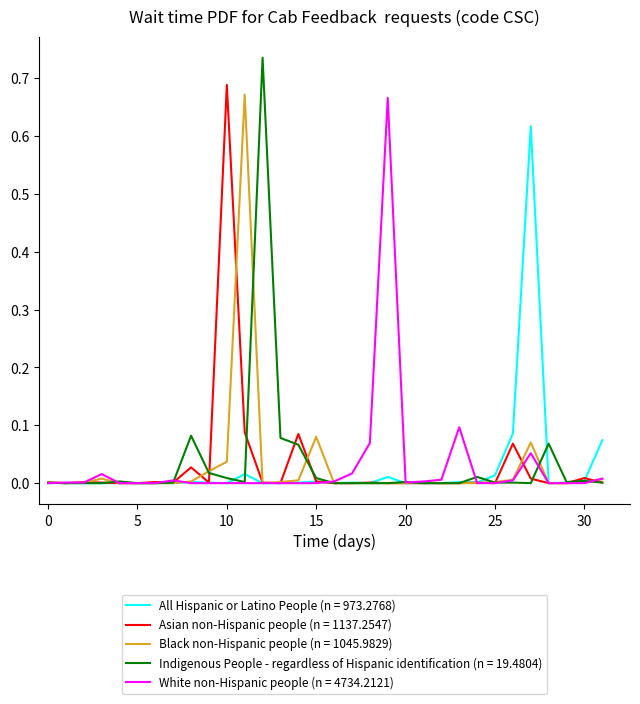

Which series has the widest spread of values?

Indigenous People - regardless of Hispanic identification (n = 19.4804)